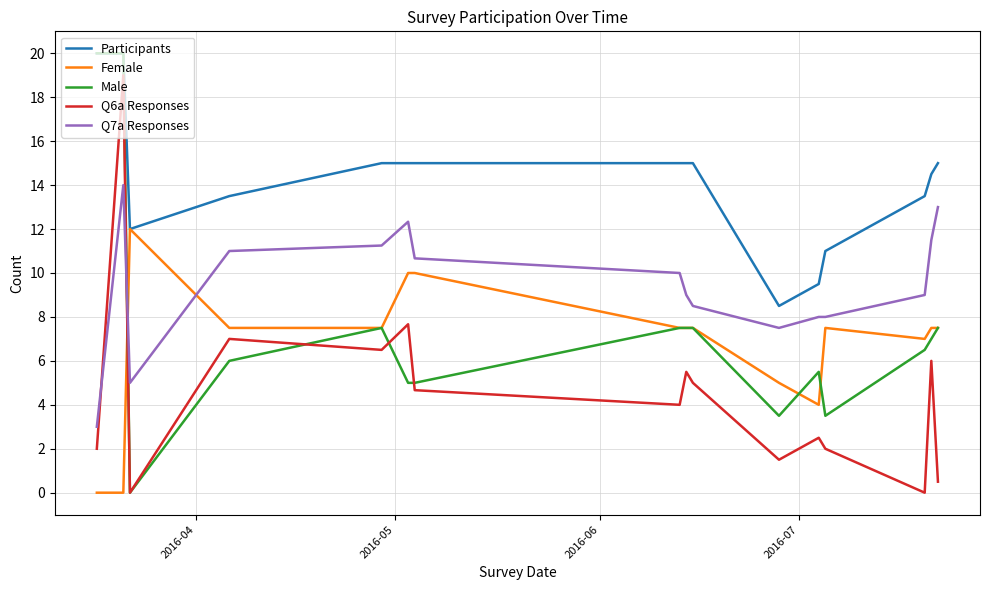

True or false: Q7a Responses and Participants intersect in this chart.

False